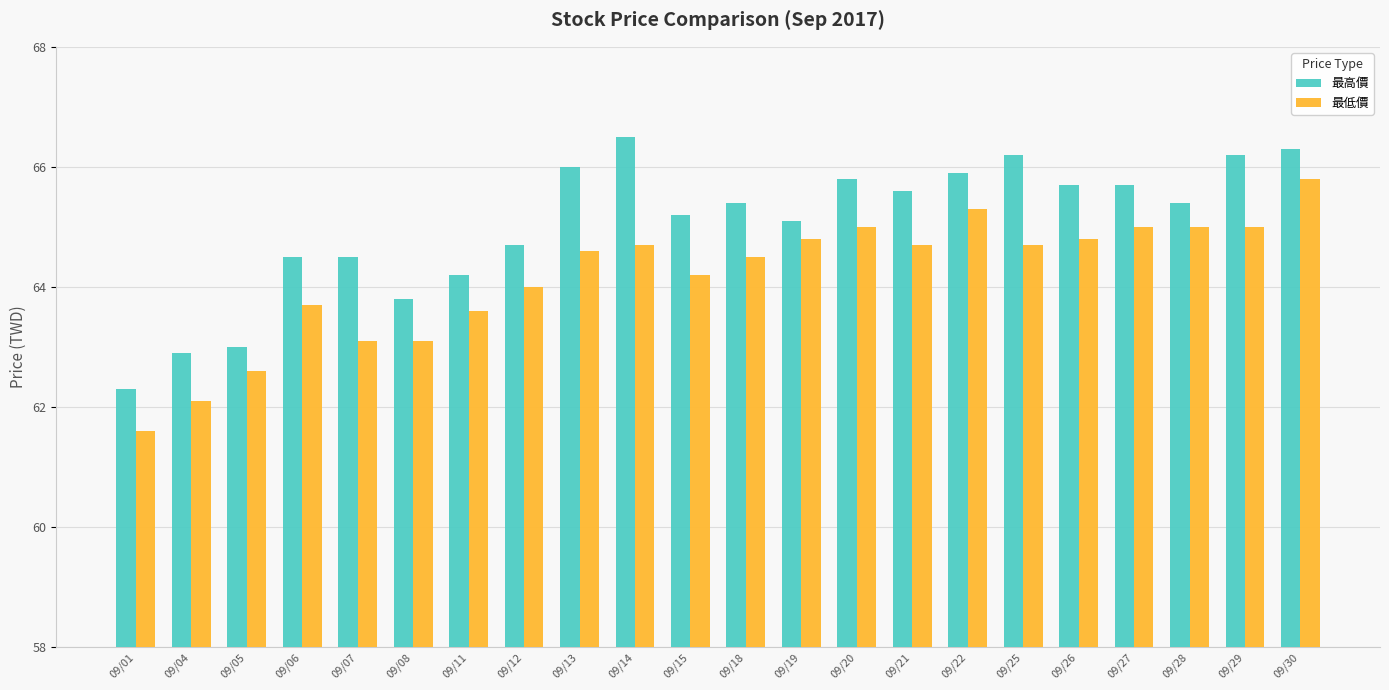

At which label does 最高價 first exceed 65?

09/13